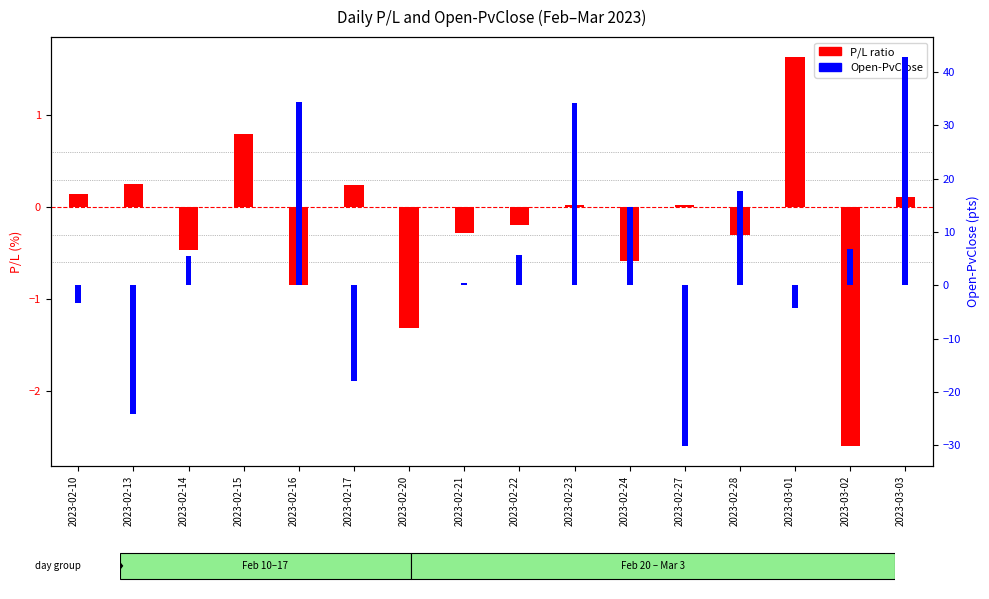

Rank the series by their maximum value, from lowest to highest.

P/L ratio, Open-PvClose